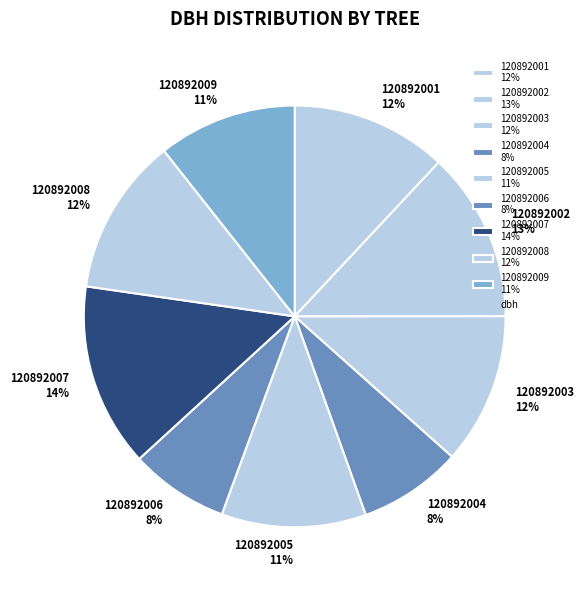

What percentage is the 120892001 slice, to the nearest percent?

12%